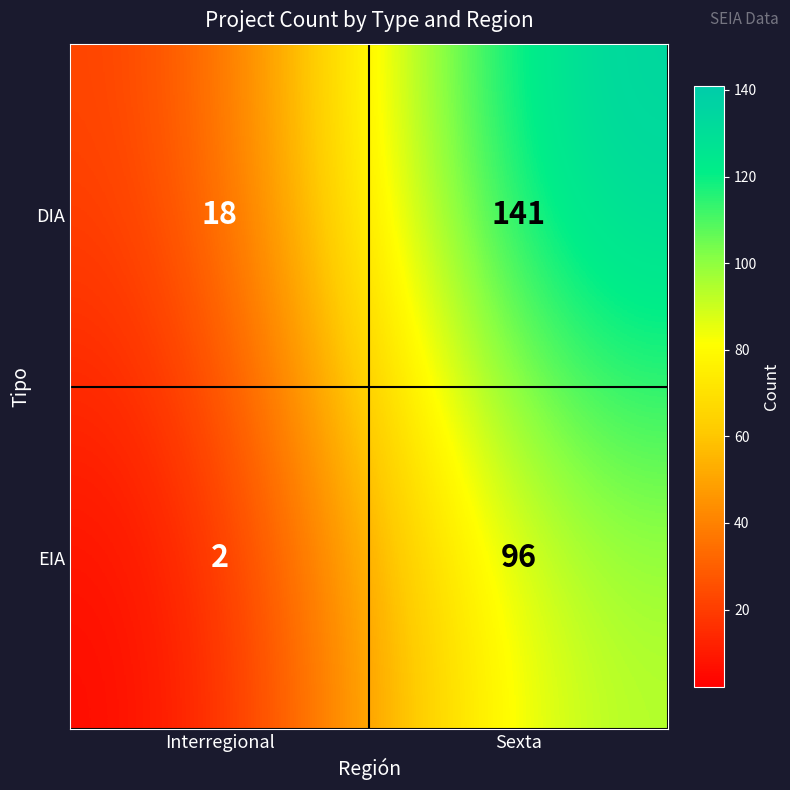

Reading left to right, list all the values displayed in this chart.

DIA: 18	141
EIA: 2	96